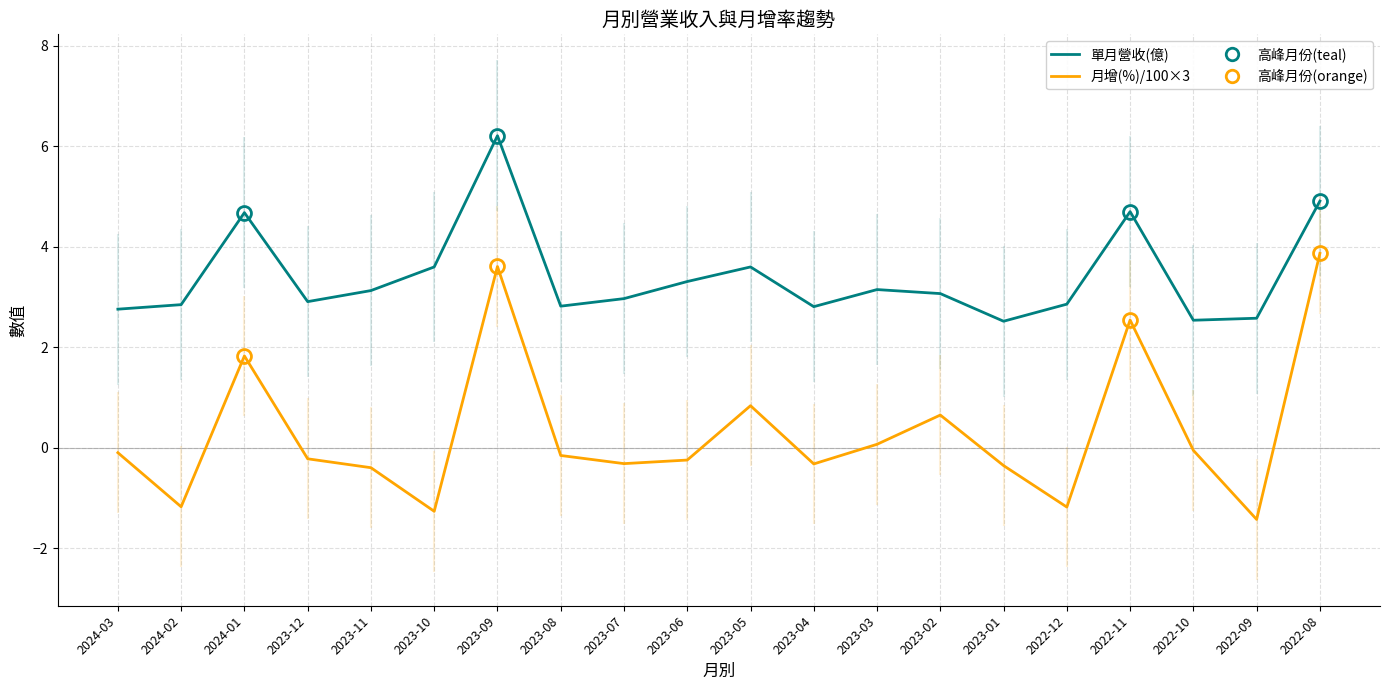

What is the highest value of the 月增(%)/100×3 series?

3.9